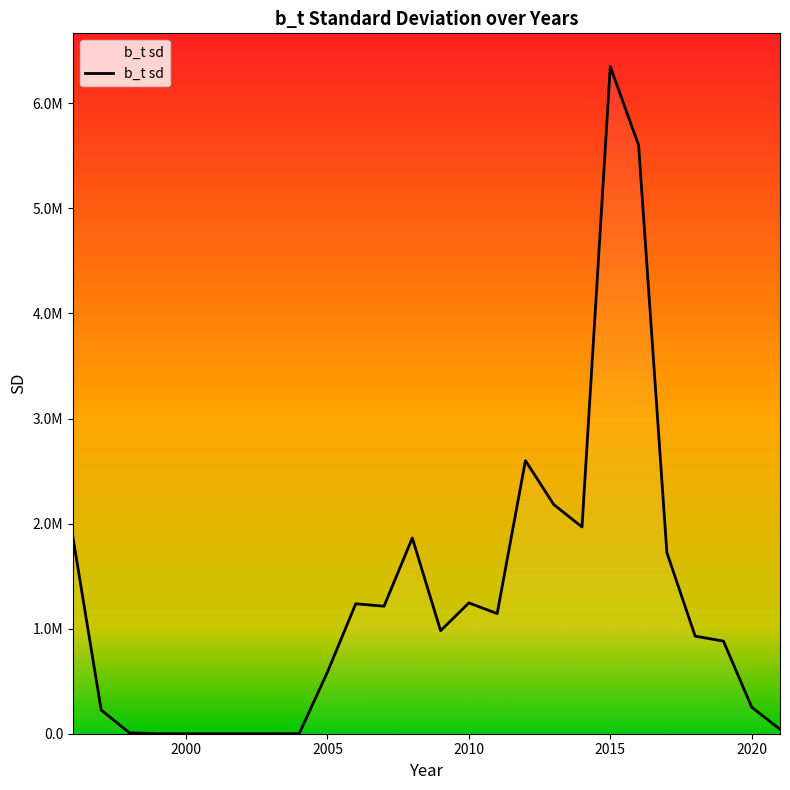

Rank the categories by value from lowest to highest.

2001, 2000, 2003, 2002, 1999, 2004, 1998, 2021, 1997, 2020, 2005, 2019, 2018, 2009, 2011, 2007, 2006, 2010, 2017, 2008, 1996, 2014, 2013, 2012, 2016, 2015